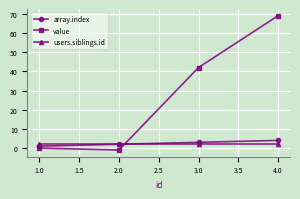

What value does the value series have at 2.0?

-1